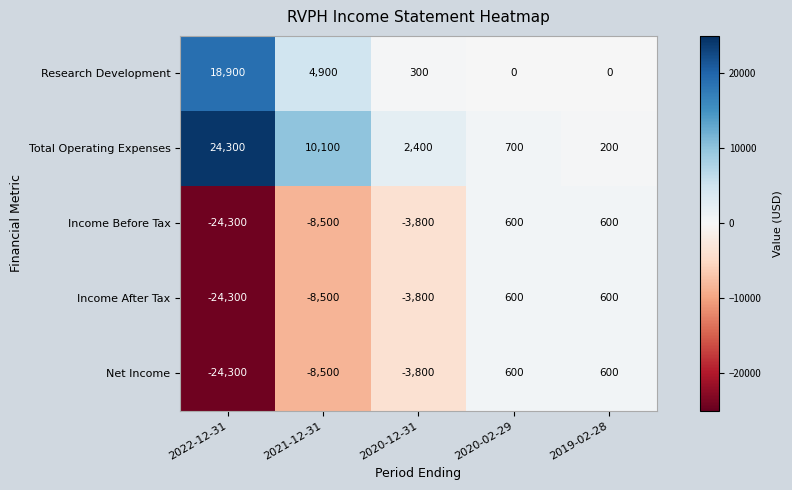

Reading right to left, transcribe all the data shown in this chart.

Research Development: 2019-02-28=0	2020-02-29=0	2020-12-31=300	2021-12-31=4900	2022-12-31=18900
Total Operating Expenses: 2019-02-28=200	2020-02-29=700	2020-12-31=2400	2021-12-31=10100	2022-12-31=24300
Income Before Tax: 2019-02-28=600	2020-02-29=600	2020-12-31=-3800	2021-12-31=-8500	2022-12-31=-24300
Income After Tax: 2019-02-28=600	2020-02-29=600	2020-12-31=-3800	2021-12-31=-8500	2022-12-31=-24300
Net Income: 2019-02-28=600	2020-02-29=600	2020-12-31=-3800	2021-12-31=-8500	2022-12-31=-24300